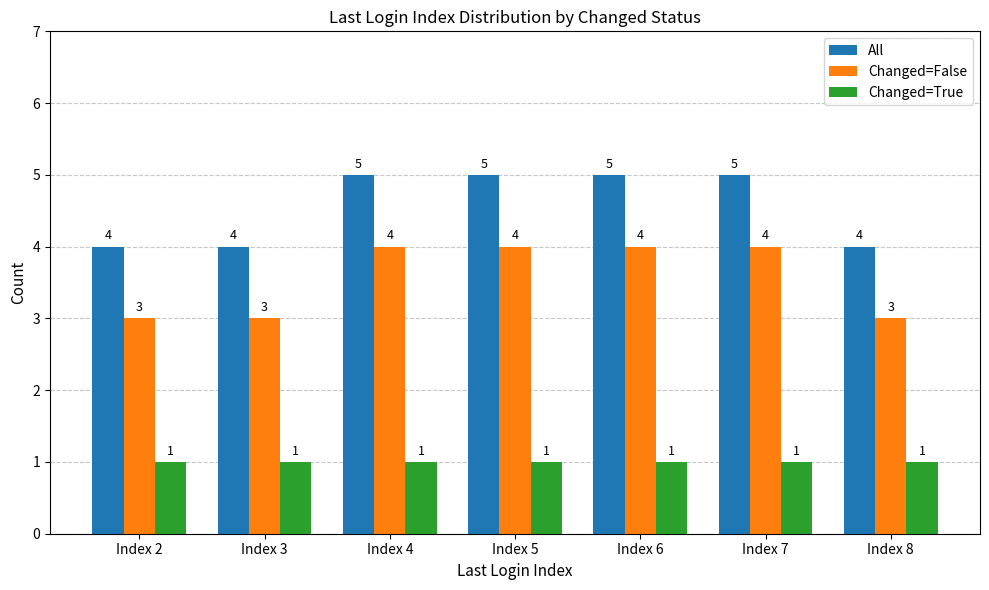

Rank the series by their average value, from lowest to highest.

Changed=True, Changed=False, All